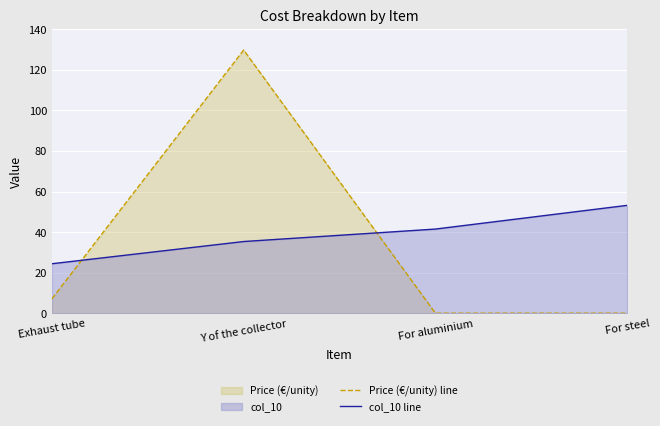

What is the label of the 1st point from the left?

Exhaust tube